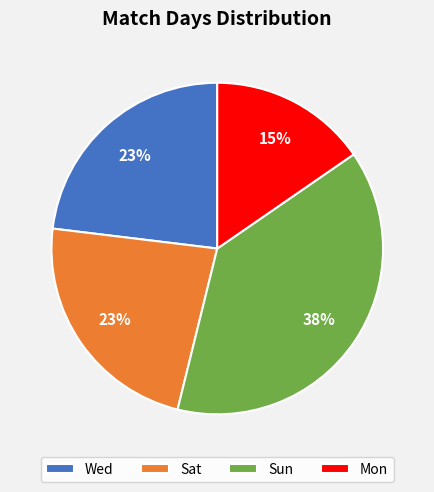

True or false: Sat accounts for 23% of the total.

True